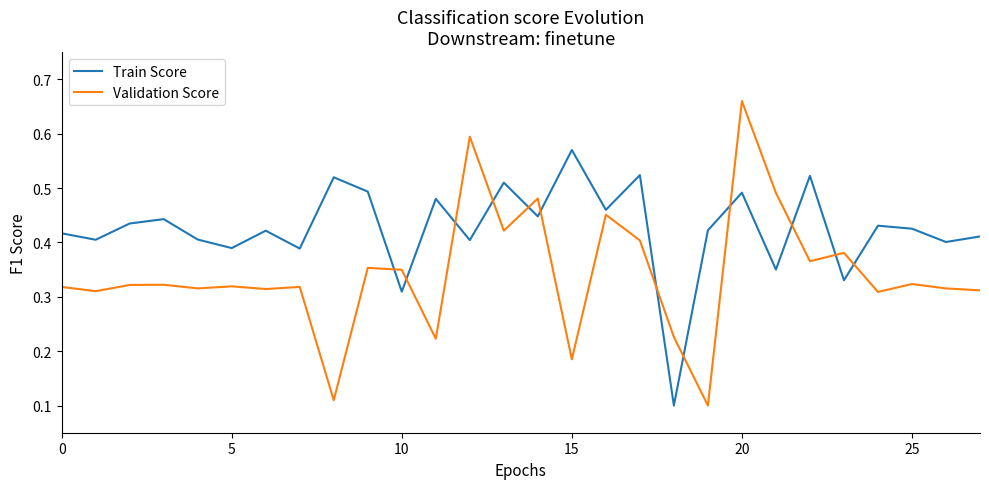

List the series in order of their overall mean, highest first.

Train Score, Validation Score